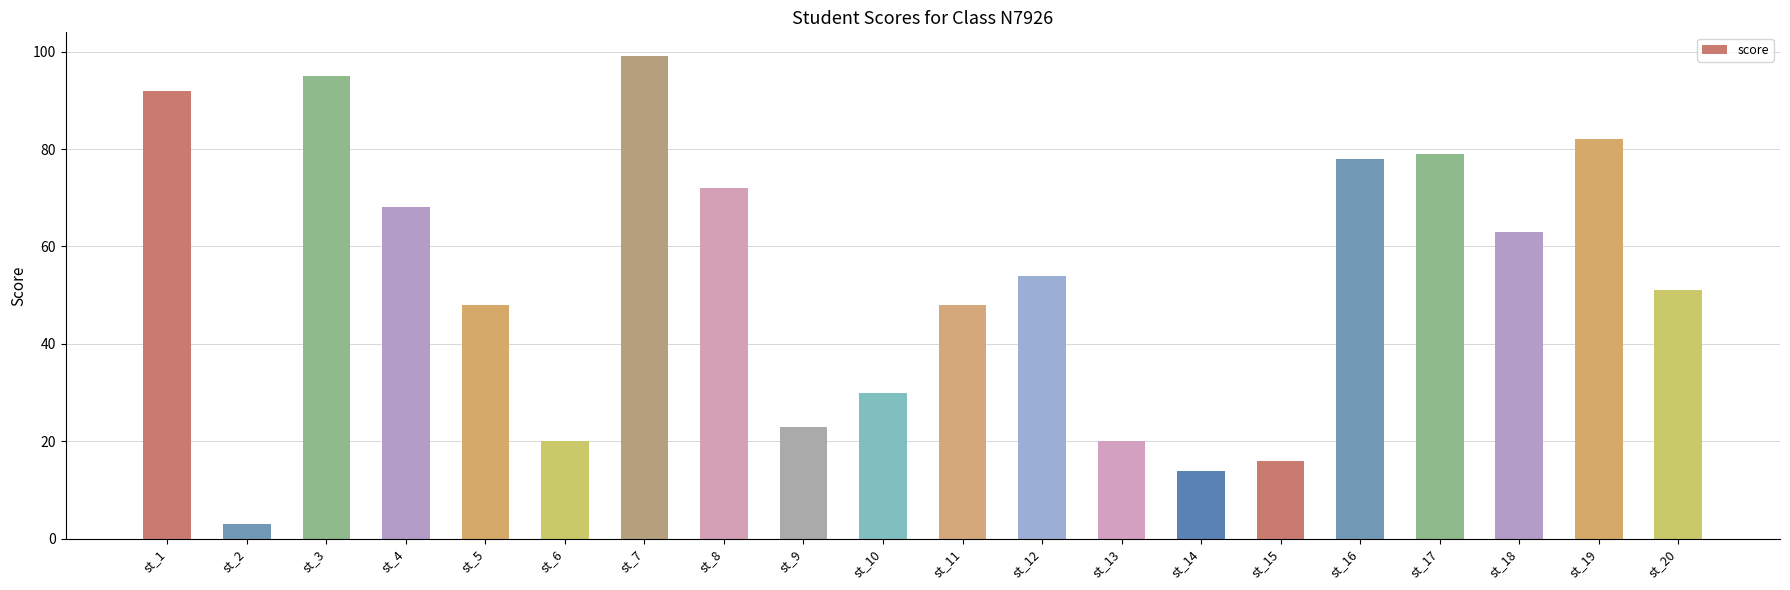

What is the change in value from st_2 to st_19?

+79